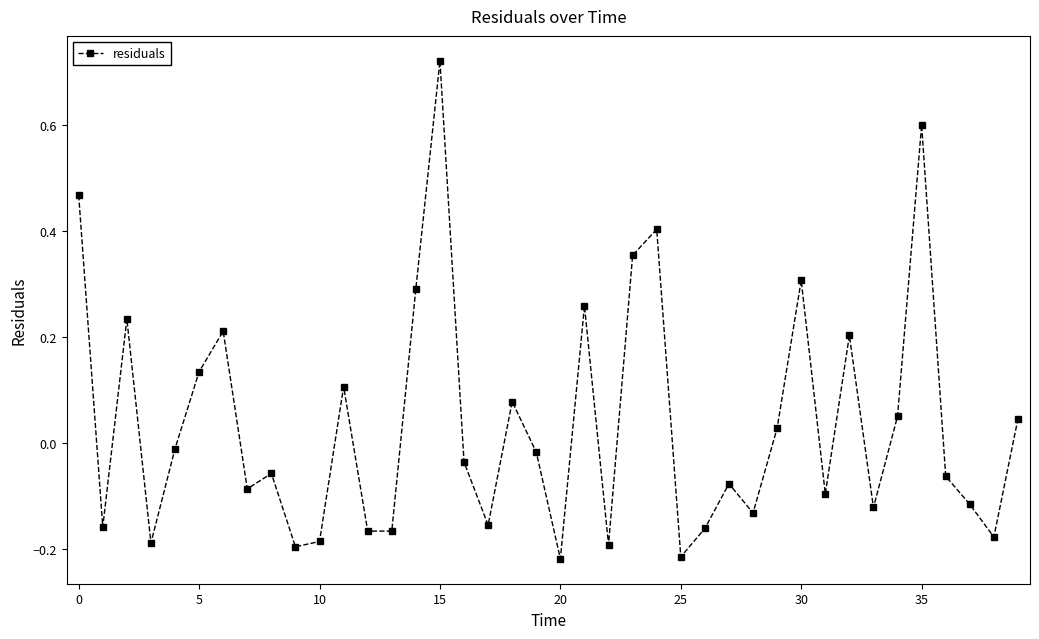

What is the sum of all values?

1.5